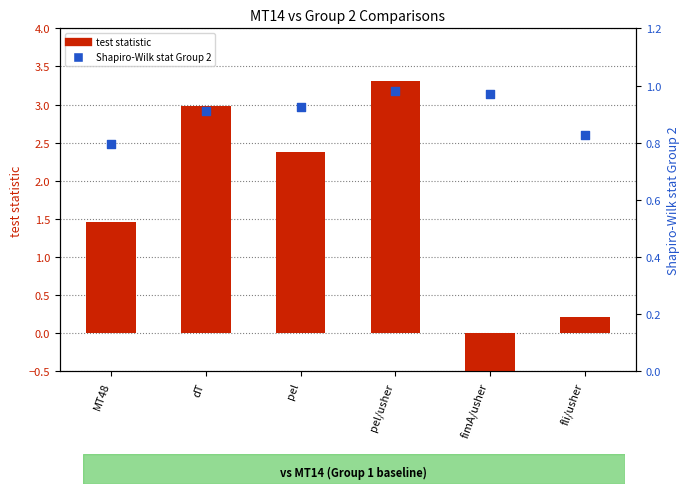

Which series reaches the minimum Y coordinate?

test statistic